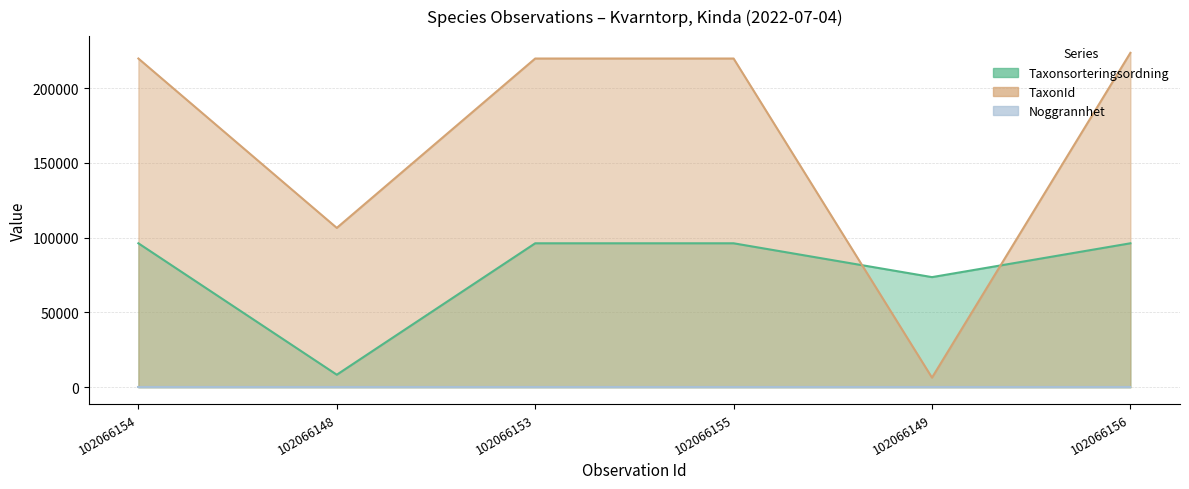

True or false: TaxonId has more than 0 points higher than both neighbors.

False